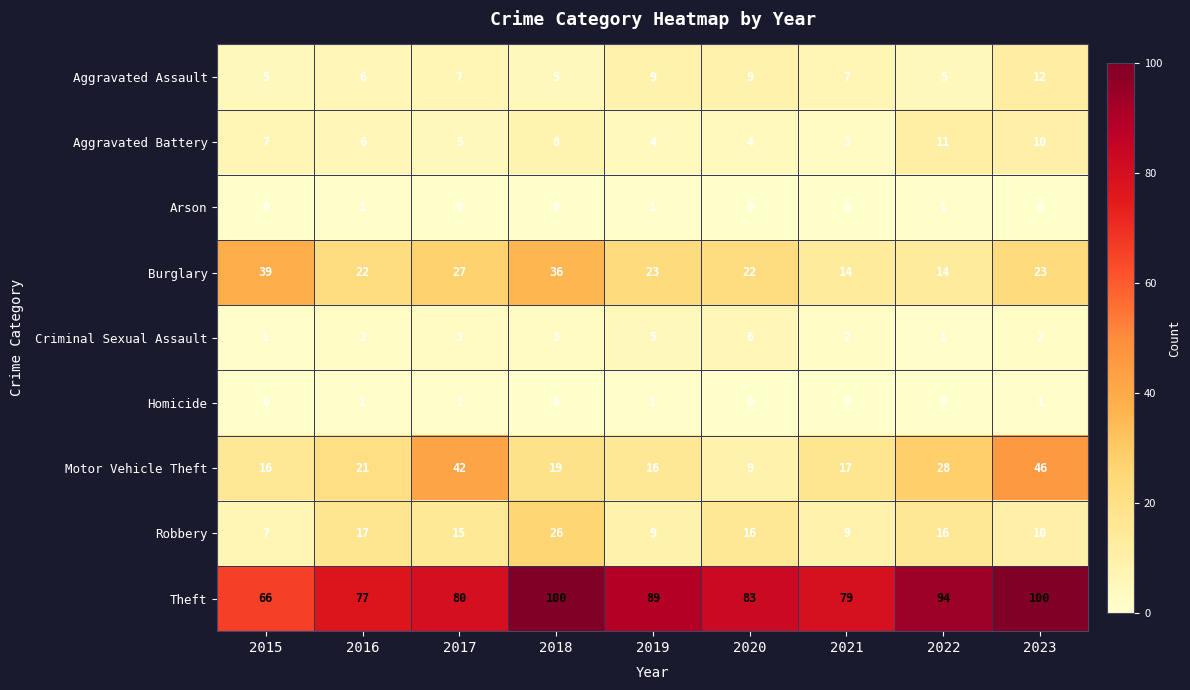

What is the highest value of the Theft series?

100